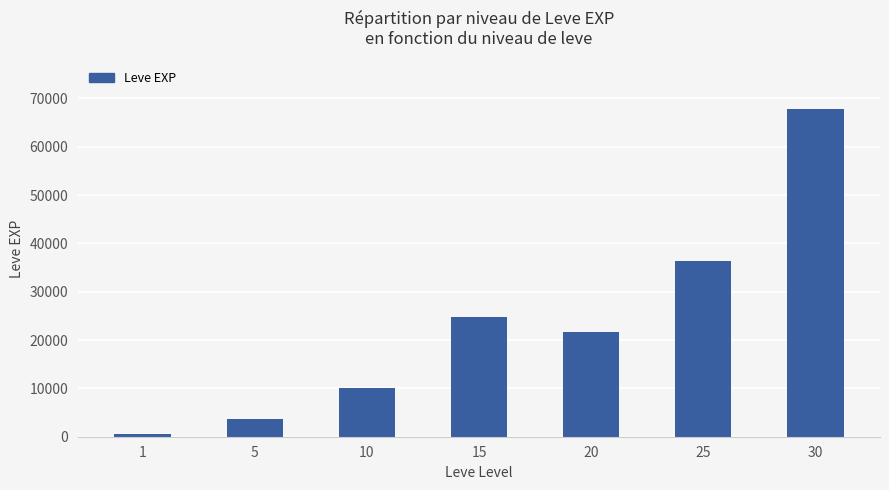

Are the bars horizontal?

No